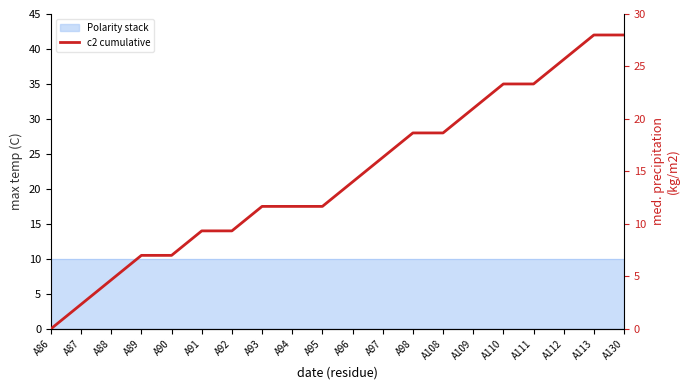

Where is the data nearest to the value 14?

A96